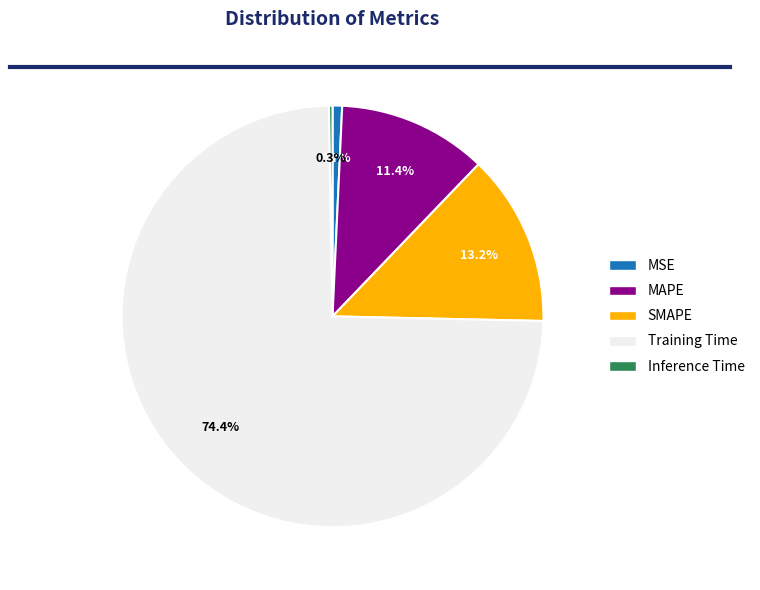

How much of the chart is everything except MSE?

99.3%